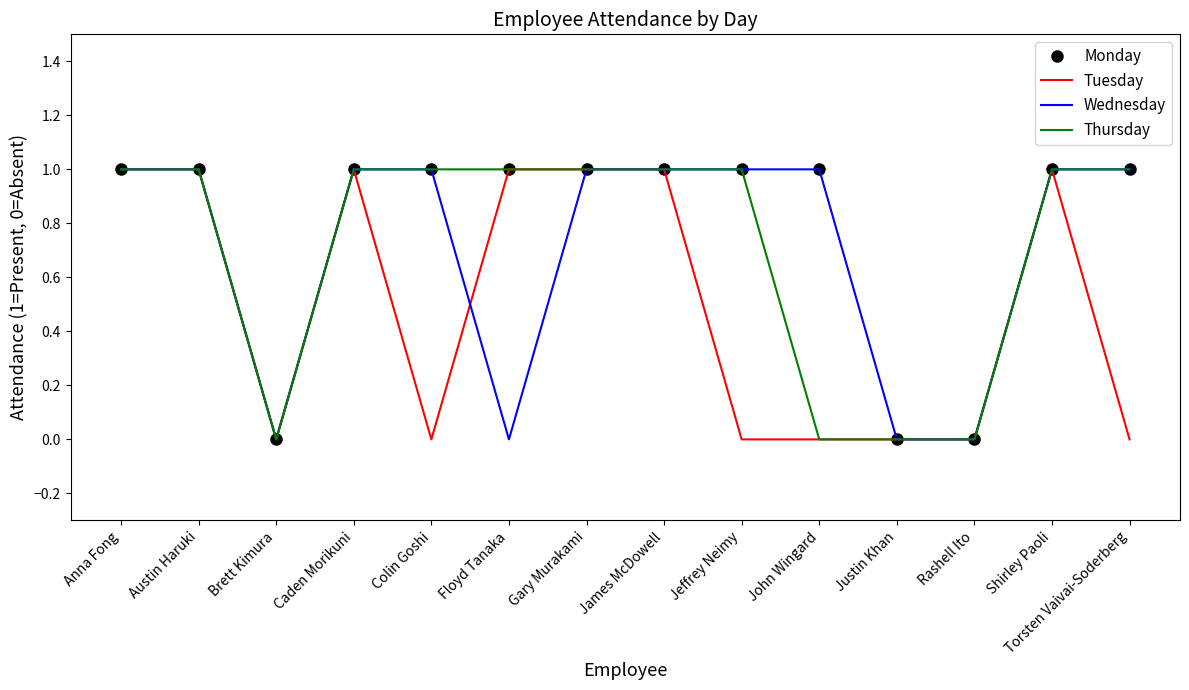

What is the total value across all series at Gary Murakami?

4